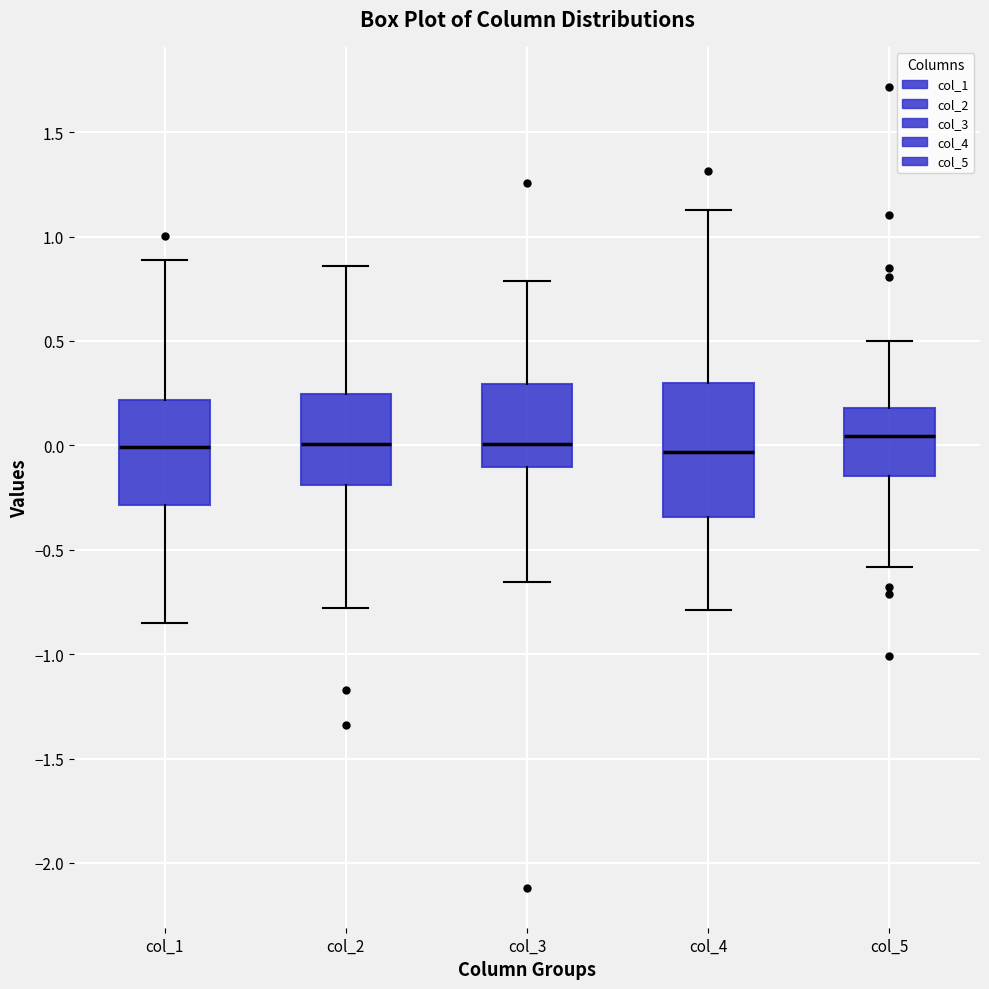

Where does the upper whisker of the box for col_2 end on the y-axis? The values are not printed on the chart, so give them approximately, as read against the axis.

0.85